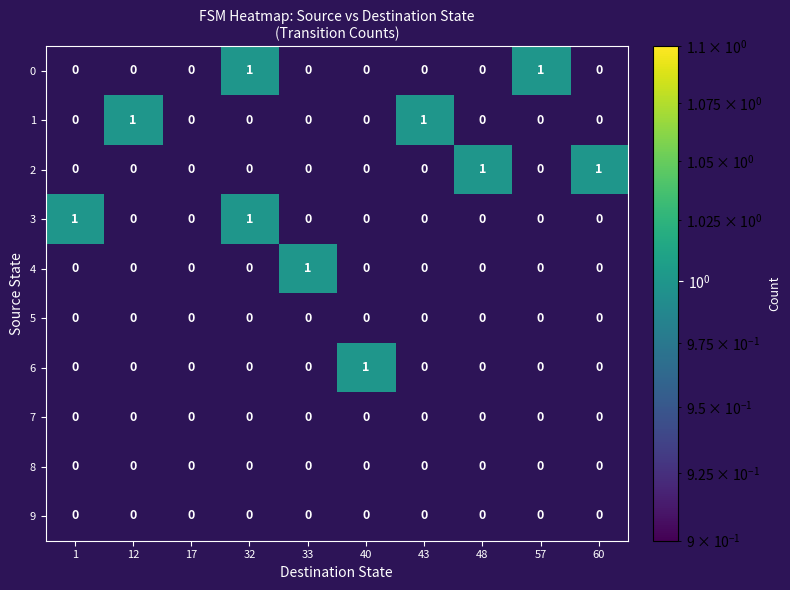

What is the total value across all series at 57?

1